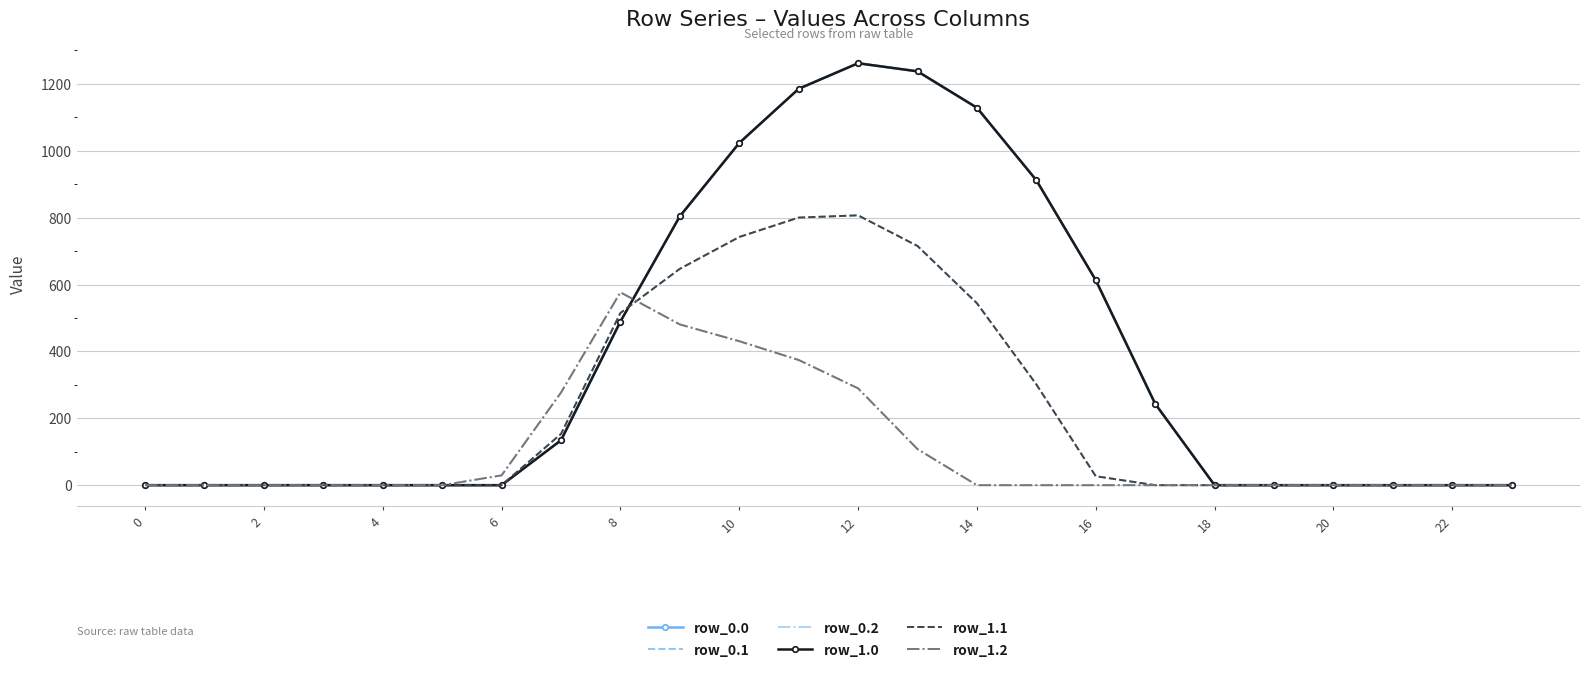

At which label is row_0.1 closest to 403?

15